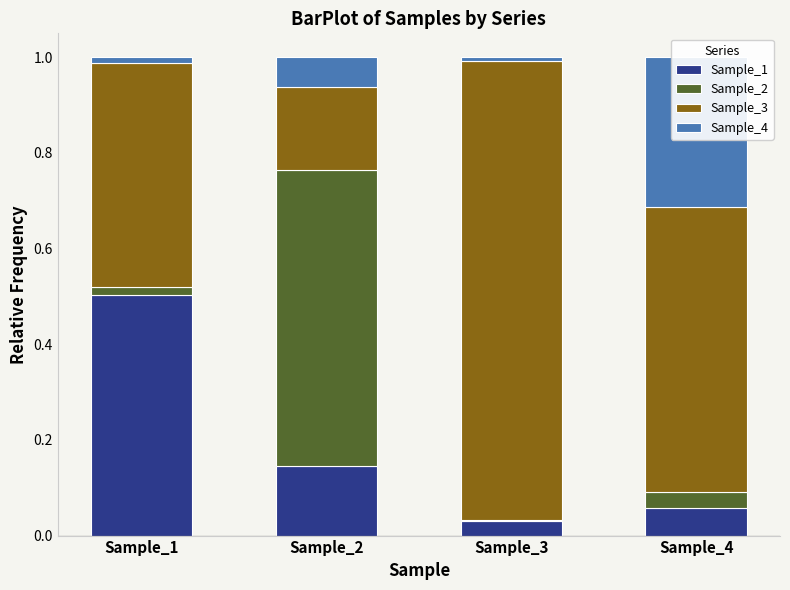

What value does the Sample_3 series have at Sample_3?

1.0